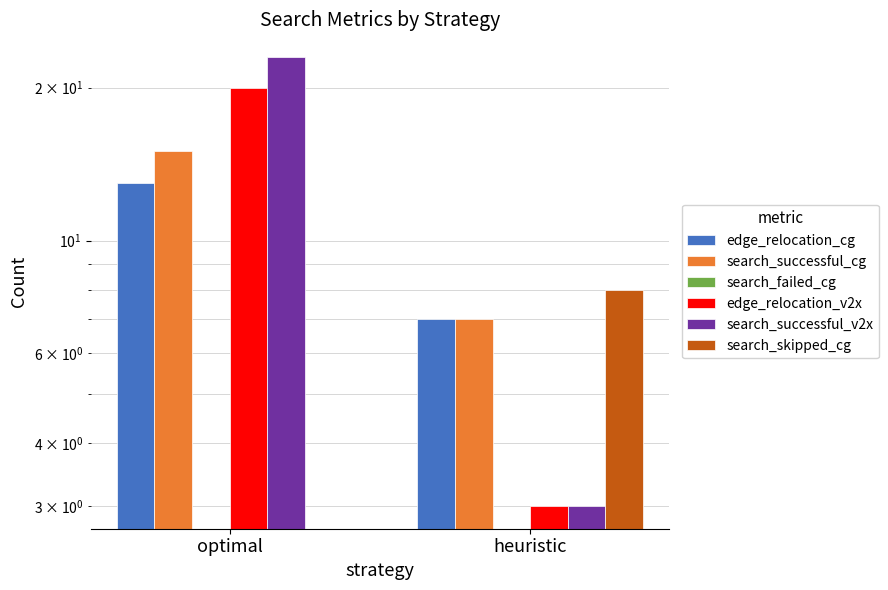

Are the bars grouped side by side (vs. stacked)?

Yes